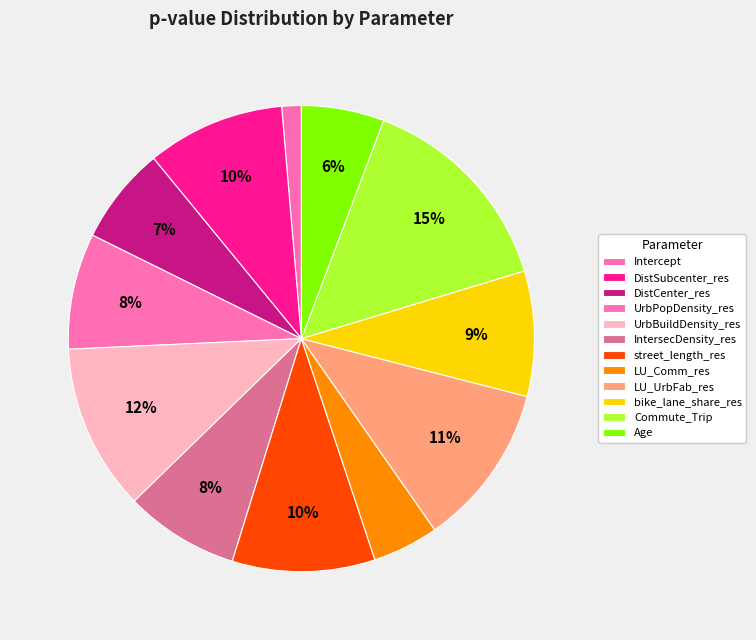

Which category has the smallest portion of the pie?

Intercept